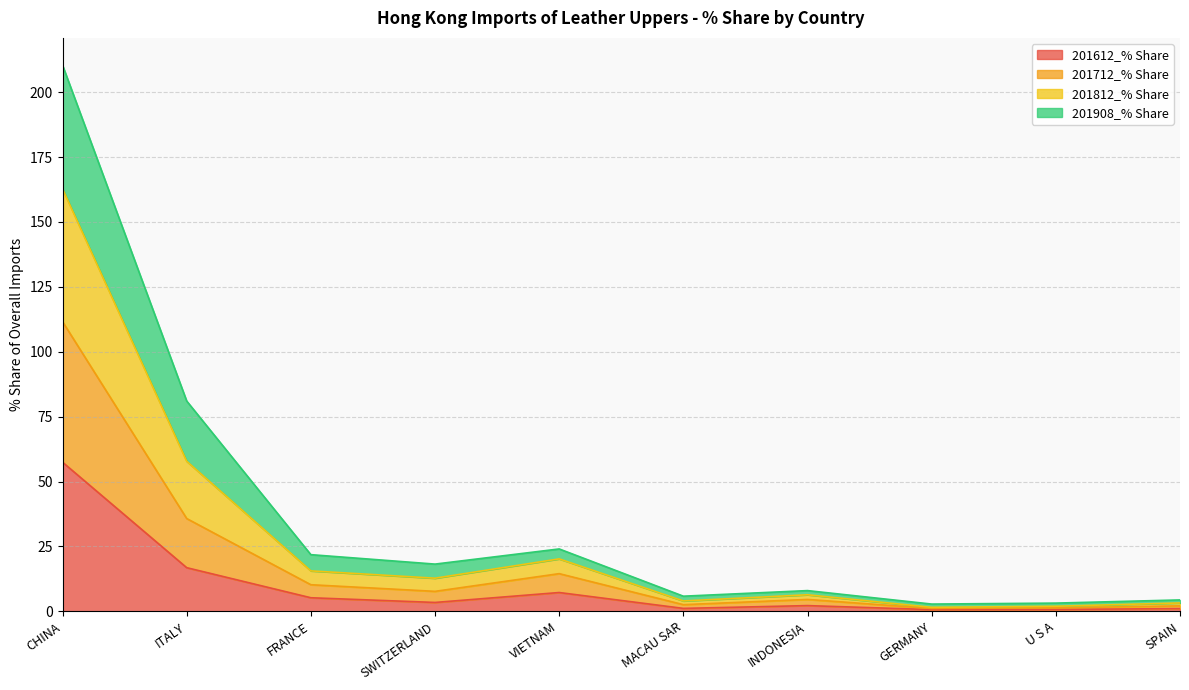

True or false: 201612_% Share and 201908_% Share intersect in this chart.

False